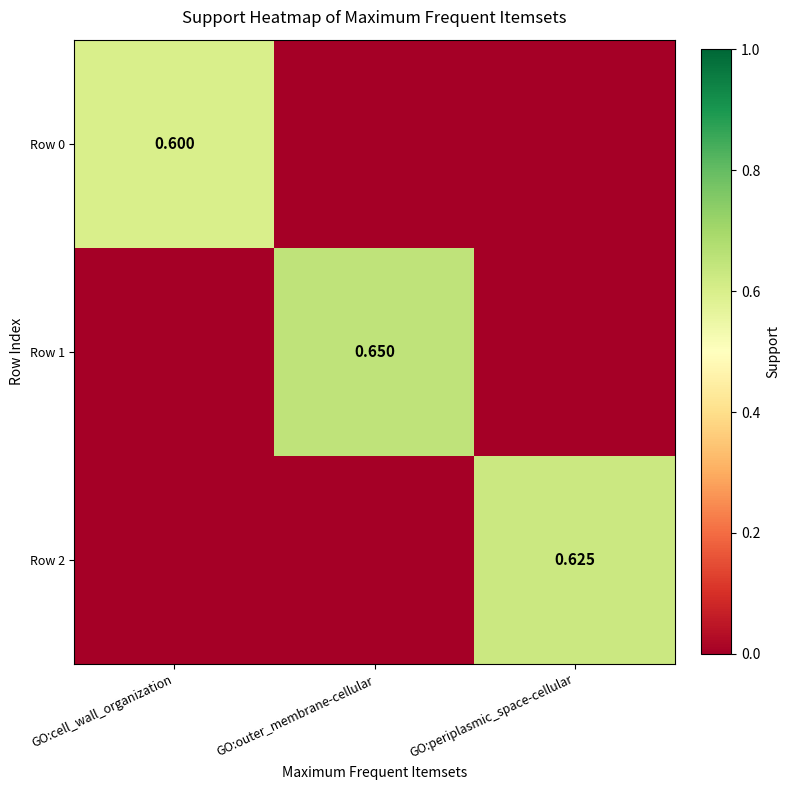

Is the value of Row 1 at GO:outer_membrane-cellular greater than the value of Row 0 at GO:cell_wall_organization?

Yes